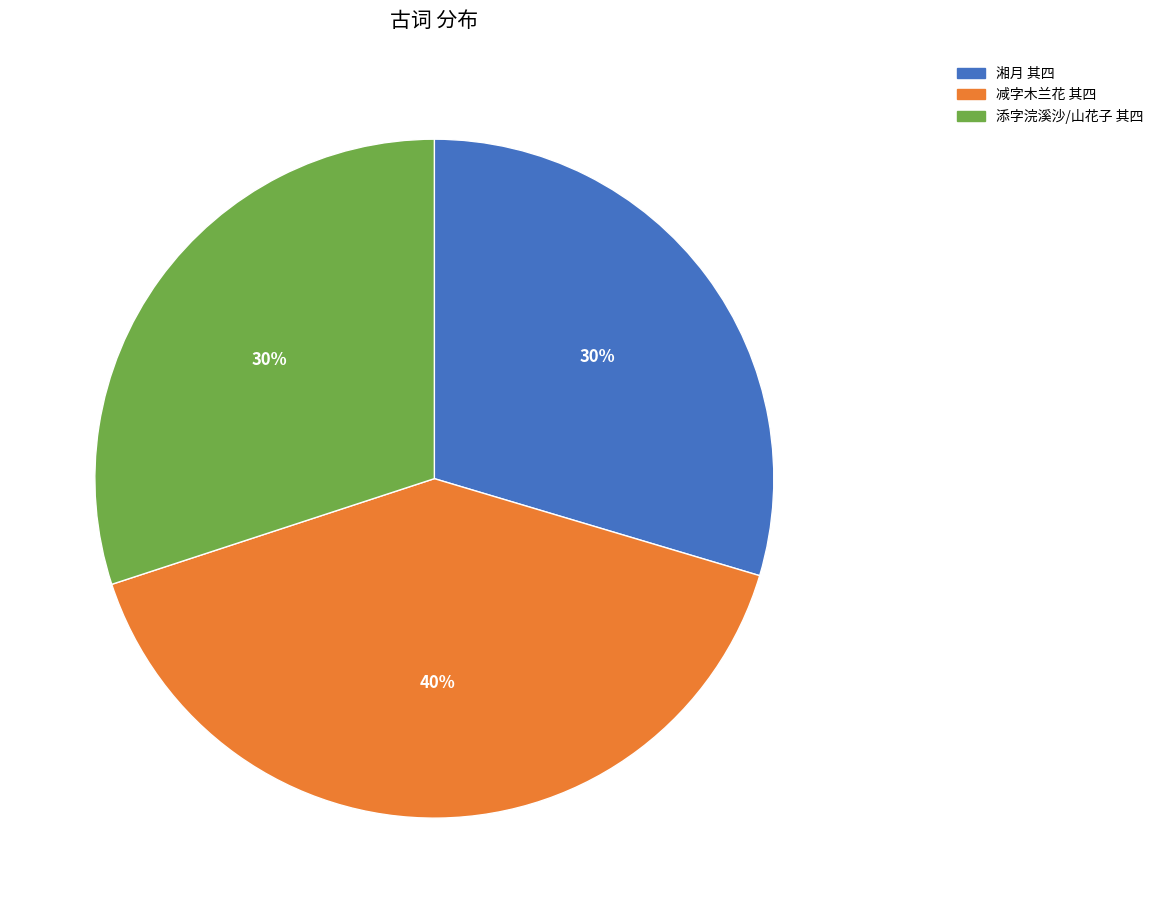

Is it true that 湘月 其四 is 30% of the pie?

True